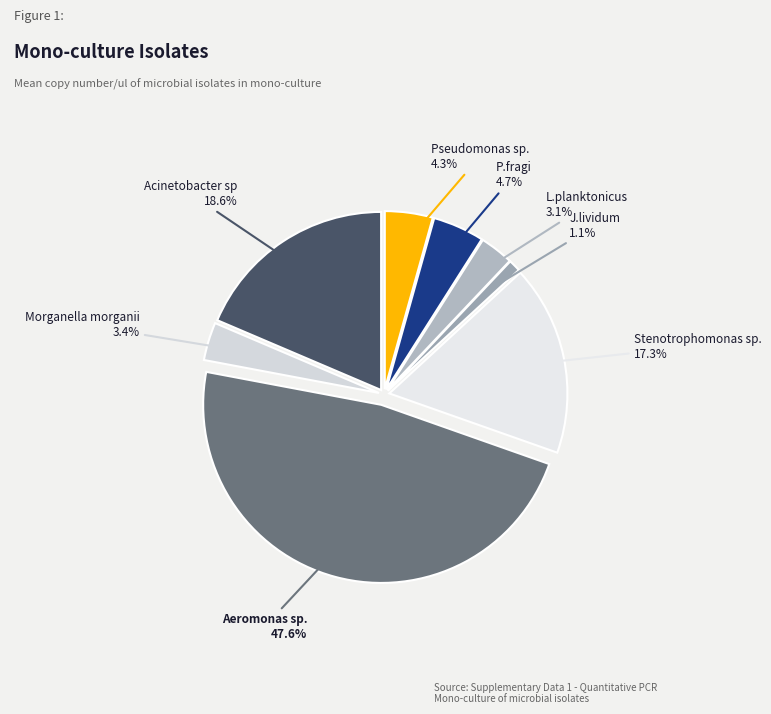

Rank the categories by value from lowest to highest.

J.lividum, L.planktonicus, Morganella morganii, Pseudomonas sp., P.fragi, Stenotrophomonas sp., Acinetobacter sp, Aeromonas sp.